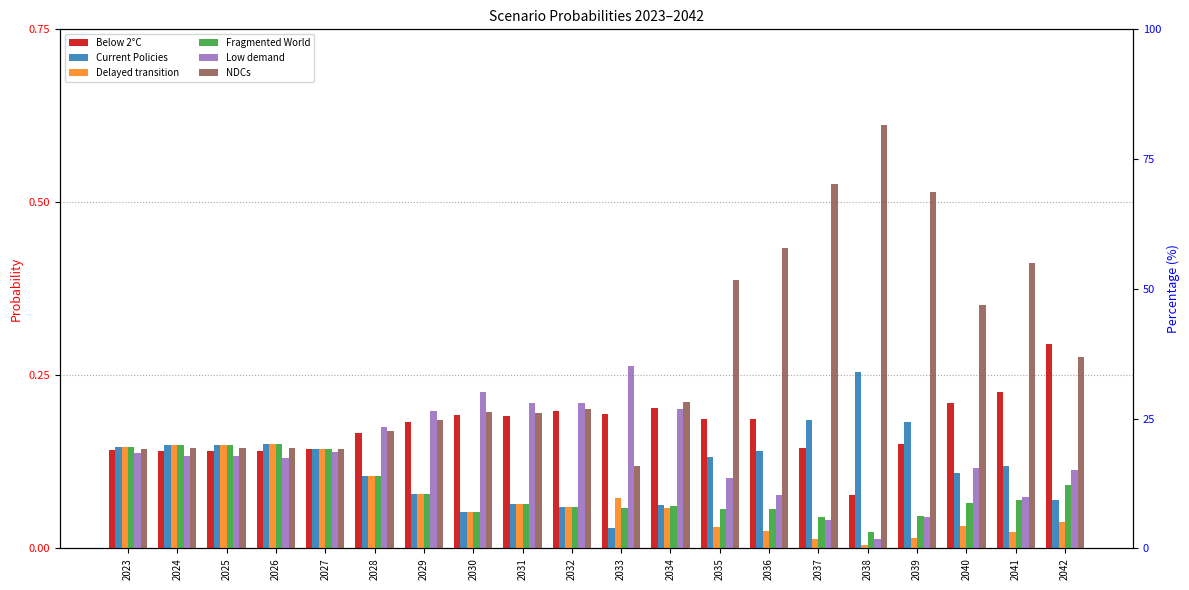

Which has a higher value, 2035 or 2027?

2035